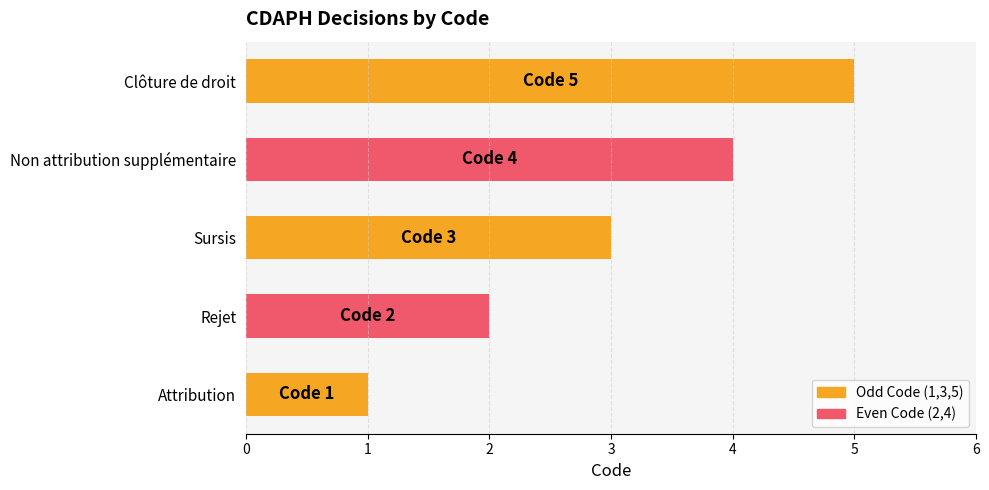

Is it true that the value at Rejet is 1?

False